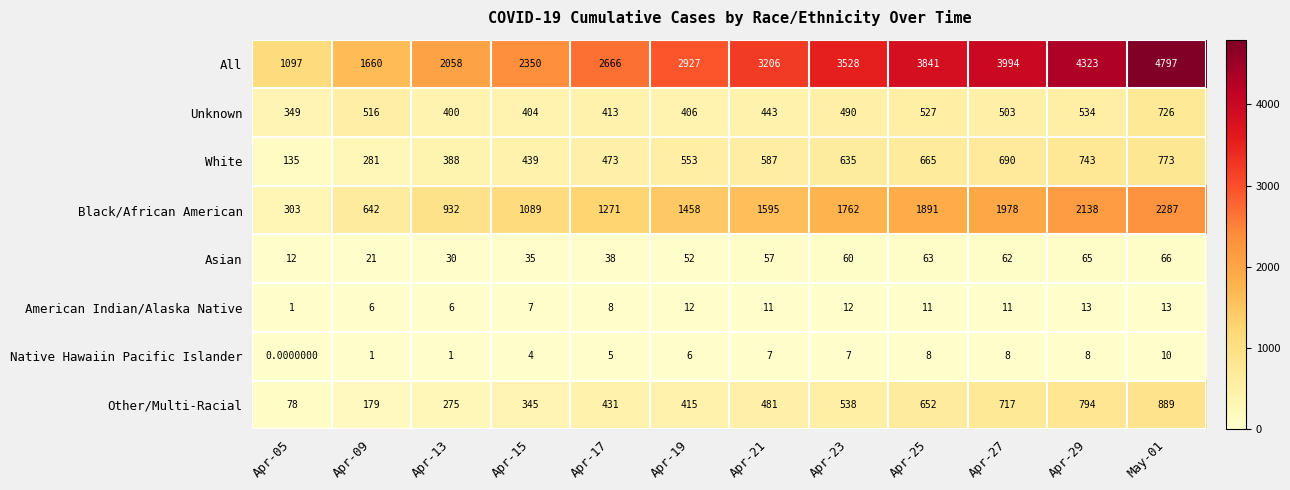

At Apr-09, list the series in order from smallest to largest.

Native Hawaiin Pacific Islander, American Indian/Alaska Native, Asian, Other/Multi-Racial, White, Unknown, Black/African American, All